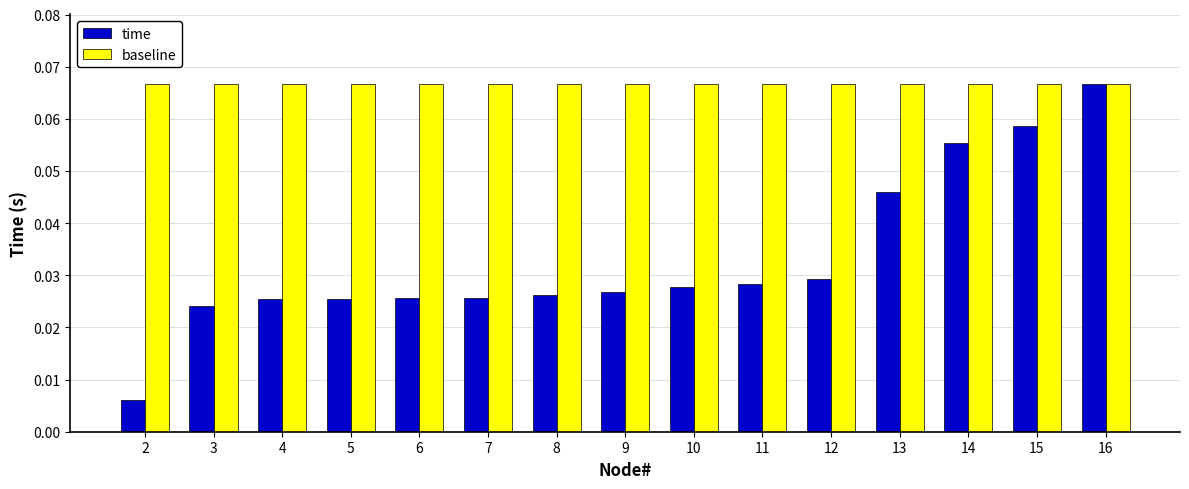

What are all the series names shown in the legend?

time, baseline